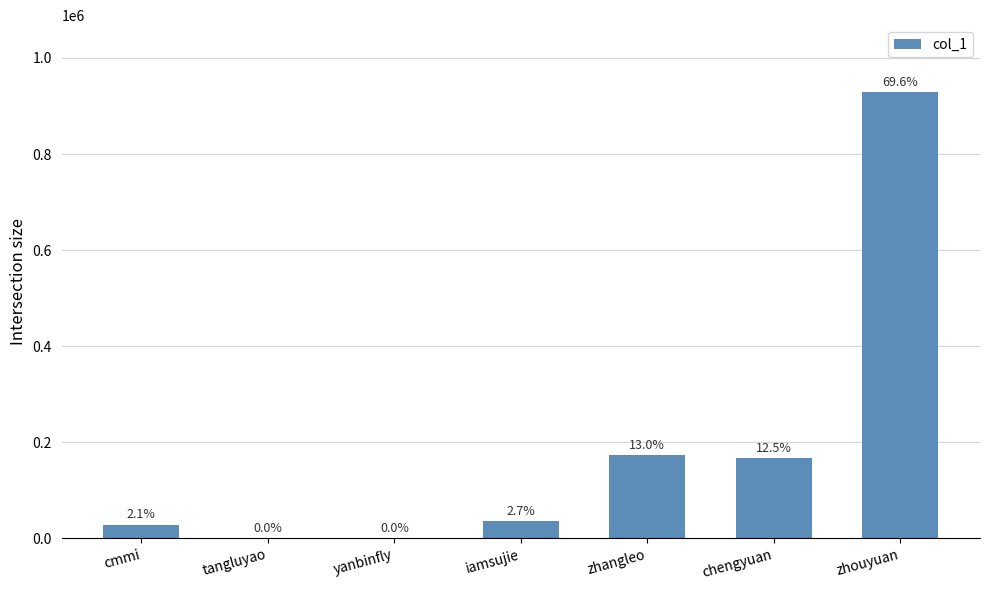

What position from the left is yanbinfly?

3